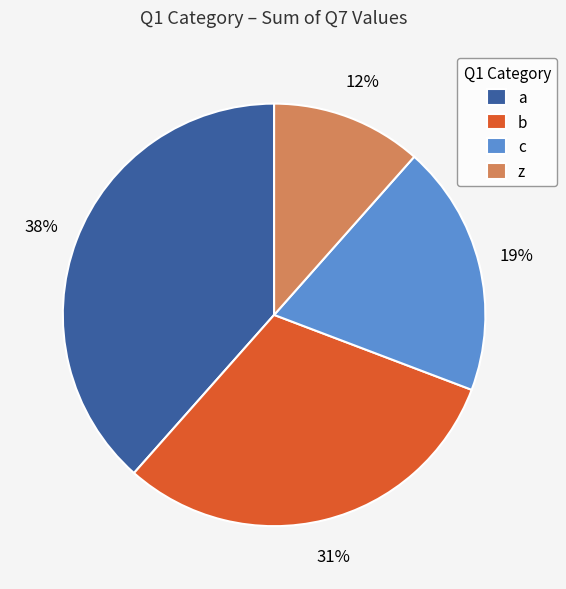

To the nearest percent, what portion does c represent?

19%